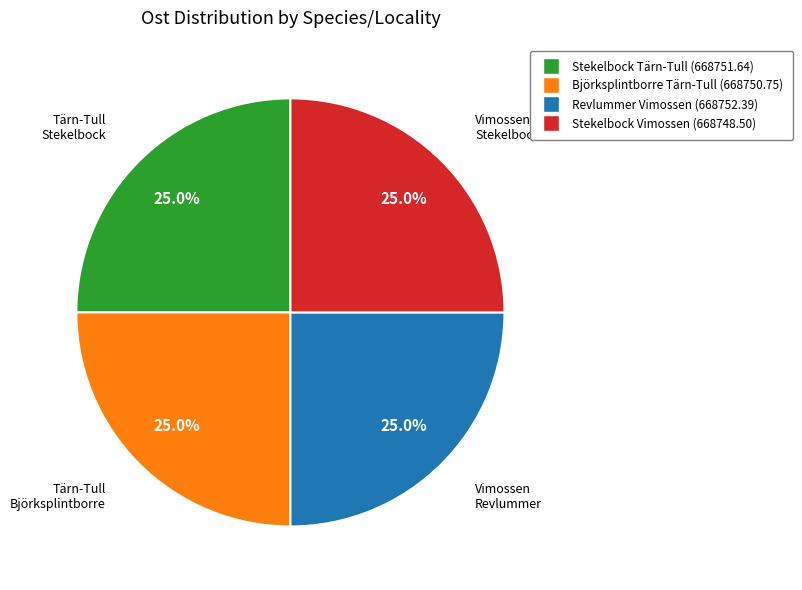

Is there a majority slice in this chart?

No